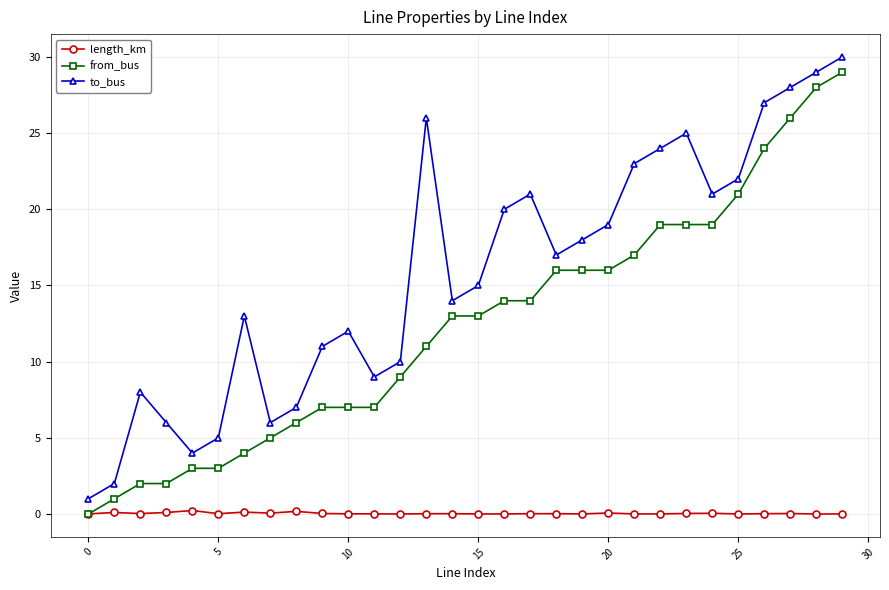

True or false: from_bus and to_bus intersect in this chart.

False